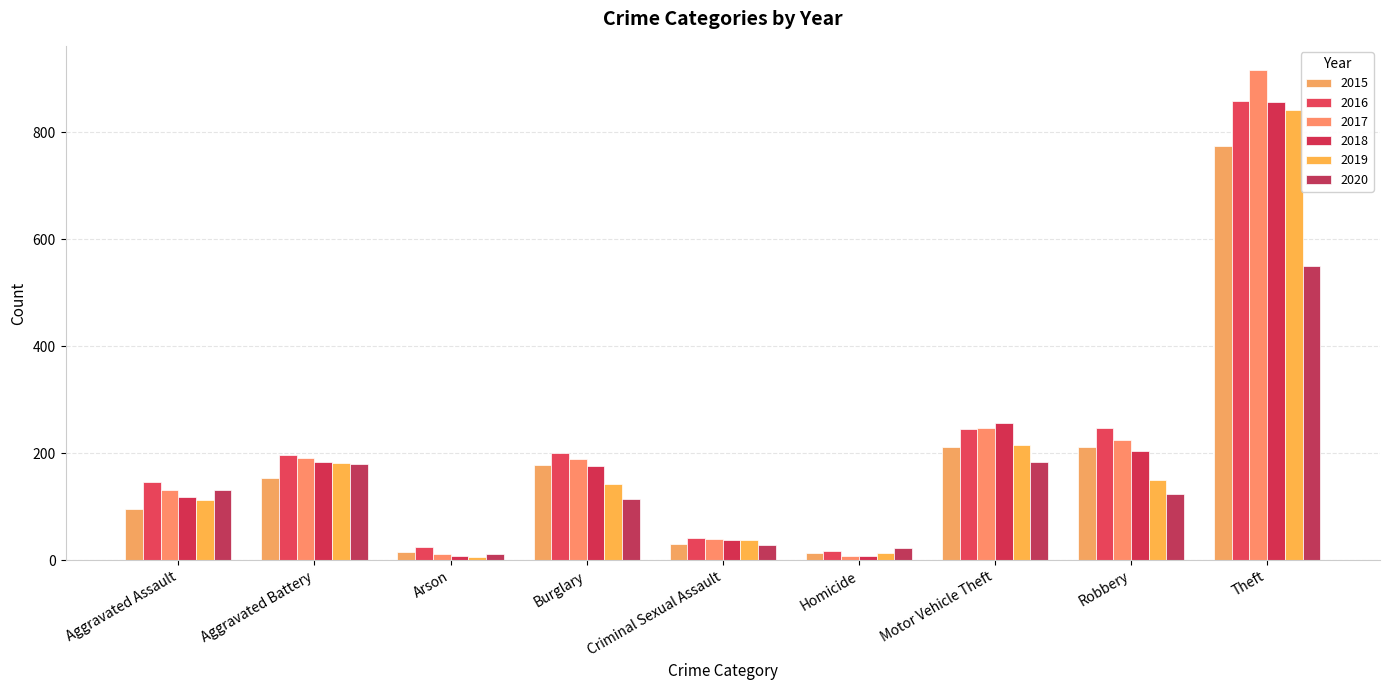

Reading right to left, transcribe all the data shown in this chart.

2015: 774	212	211	13	31	178	15	154	95
2016: 858	247	245	18	41	201	25	196	146
2017: 916	224	247	8	39	189	12	191	131
2018: 856	204	256	8	38	176	8	183	119
2019: 841	150	216	14	37	143	6	182	113
2020: 550	124	184	22	28	115	12	180	131